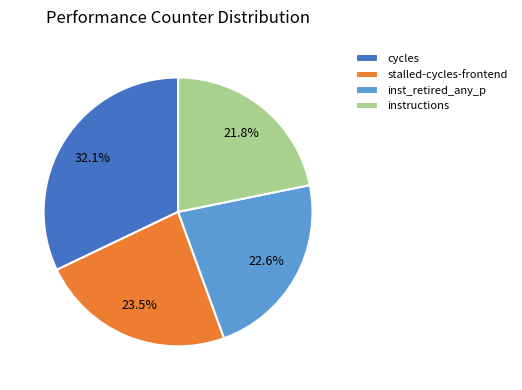

Which slice is the smallest?

instructions